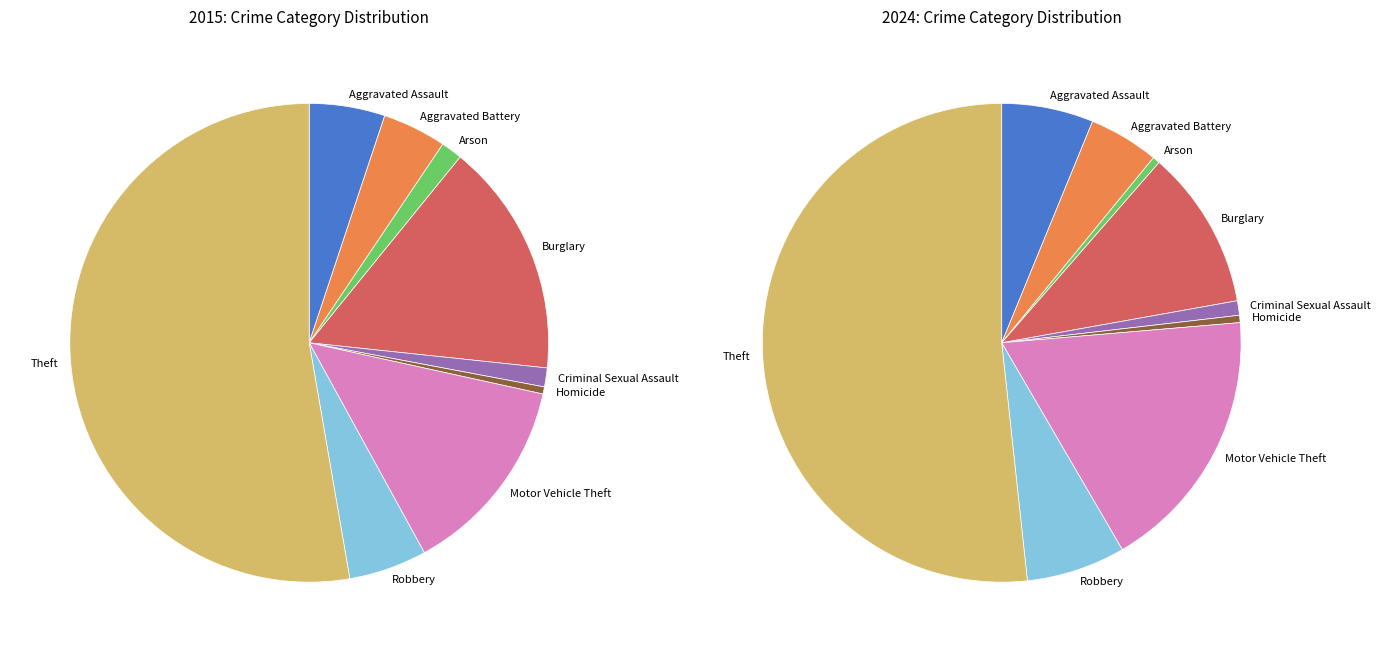

Is it true that 7 is 11% of the pie?

False